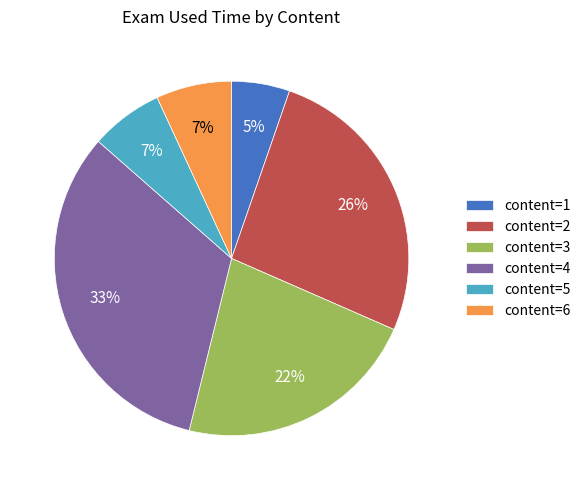

Is the sum of content=5 and content=1 greater than half?

No